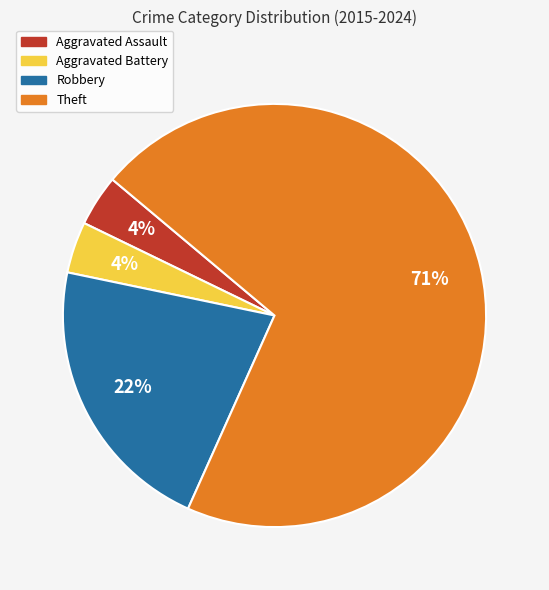

To the nearest percent, what portion does Aggravated Battery represent?

4%